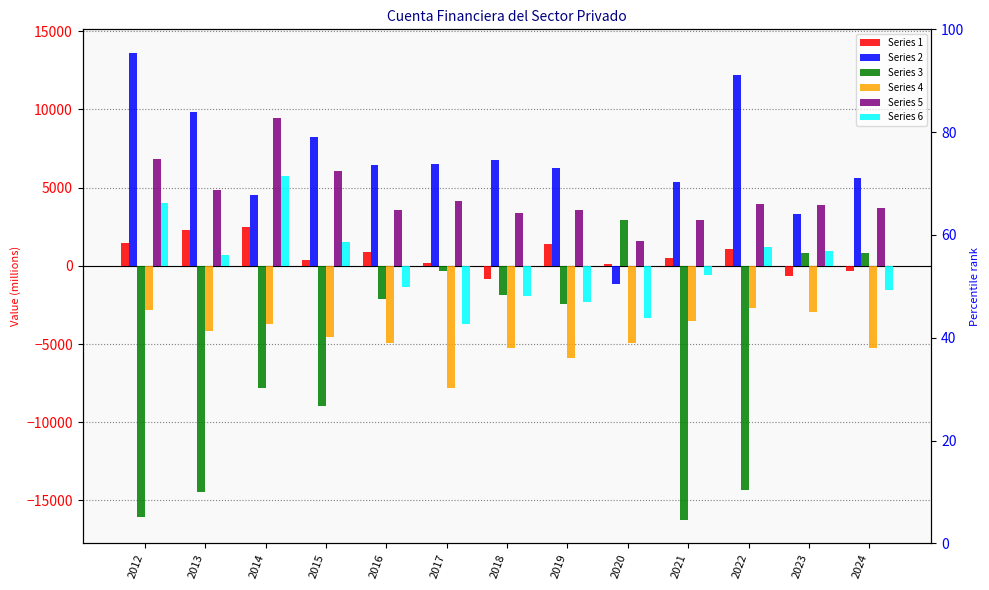

Reading left to right, extract all data points from this chart.

Series 1: 1459.0	2299.8	2459.8	401.2	906.4	173.0	-811.4	1419.2	88.0	500.4	1080.4	-662.7	-312.4
Series 2: 13622.5	9826.0	4536.7	8206.5	6458.5	6530.2	6761.2	6259.1	-1188.0	5359.8	12190.7	3324.4	5616.5
Series 3: -16034.7	-14450.1	-7823.7	-8949.4	-2096.3	-352.4	-1839.1	-2470.0	2944.1	-16253.6	-14329.7	820.5	836.0
Series 4: -2792.8	-4187.1	-3710.5	-4526.0	-4917.9	-7825.5	-5268.2	-5890.0	-4921.6	-3496.6	-2708.6	-2957.2	-5225.7
Series 5: 6828.1	4853.3	9437.6	6052.8	3577.3	4132.7	3353.2	3570.0	1569.7	2908.9	3937.5	3916.7	3667.6
Series 6: 4035.3	666.3	5727.0	1526.7	-1340.6	-3692.8	-1915.0	-2319.9	-3351.9	-587.8	1228.9	959.5	-1558.1